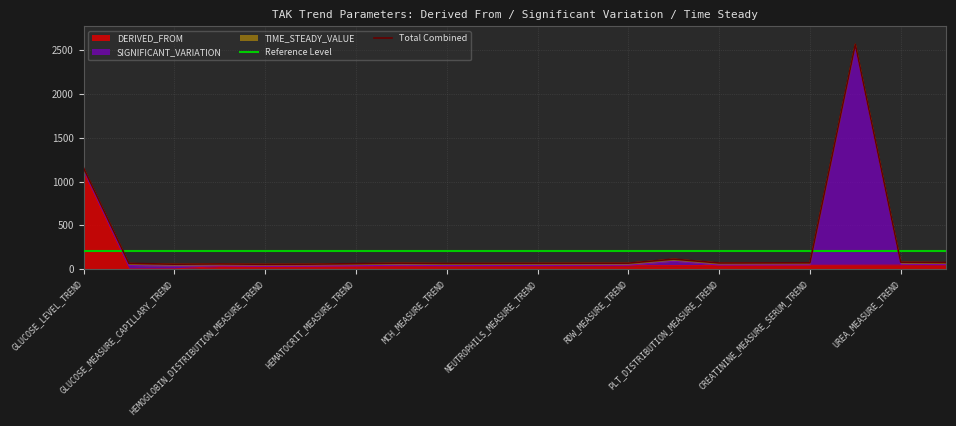

True or false: DERIVED_FROM and TIME_STEADY_VALUE intersect in this chart.

True